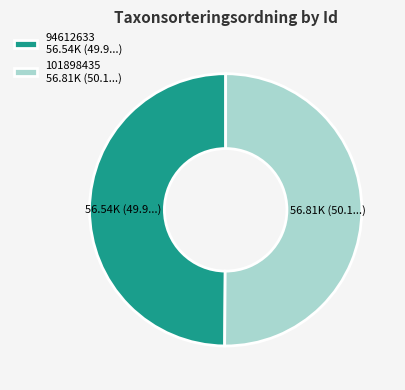

The 101898435 slice represents 56% of the pie. True or false?

False